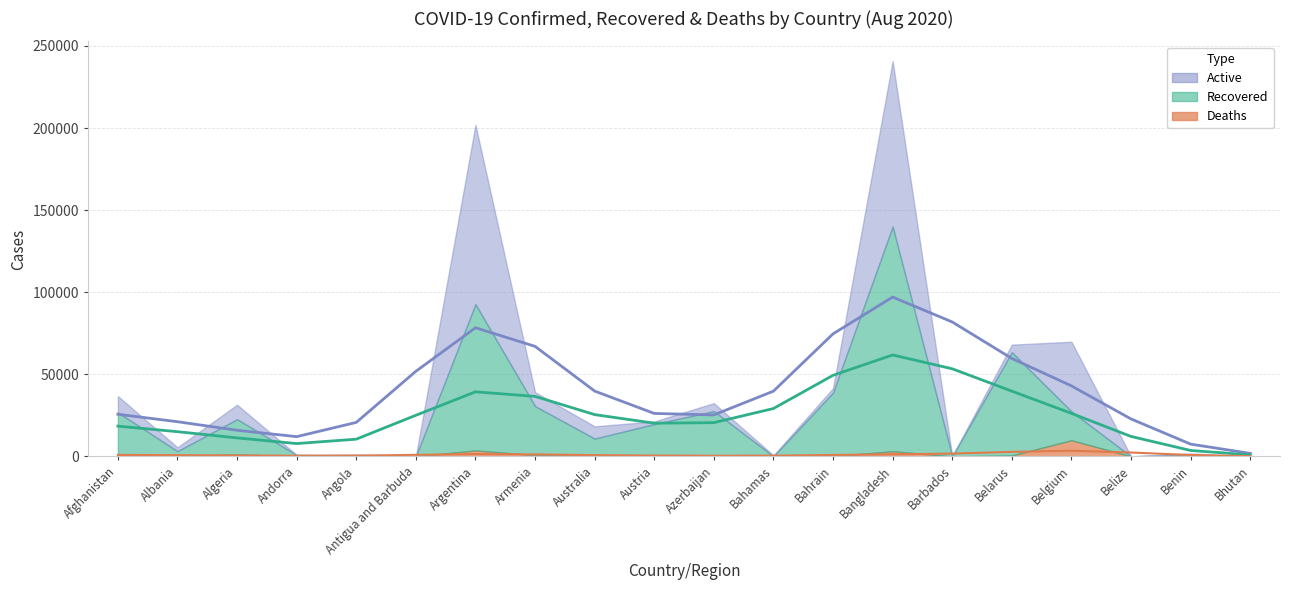

Which category has the lowest value in the Confirmed (trend) series?

Bhutan